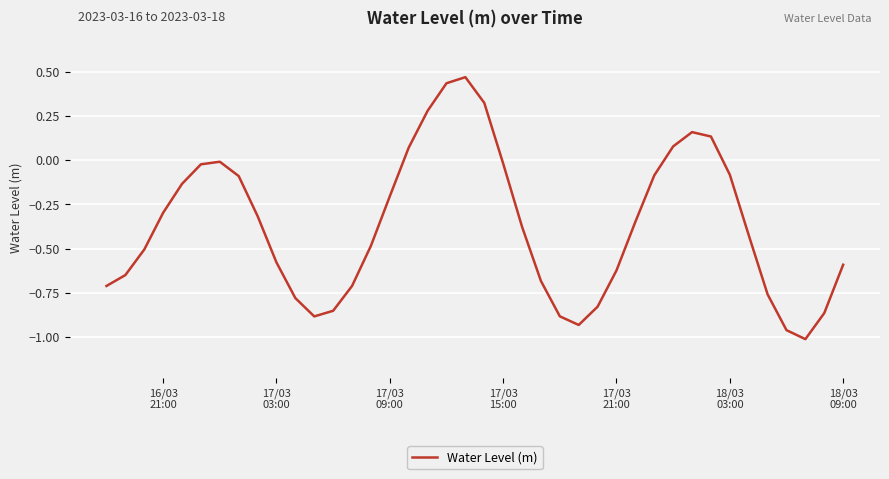

What is the difference between the maximum and minimum values?

1.5